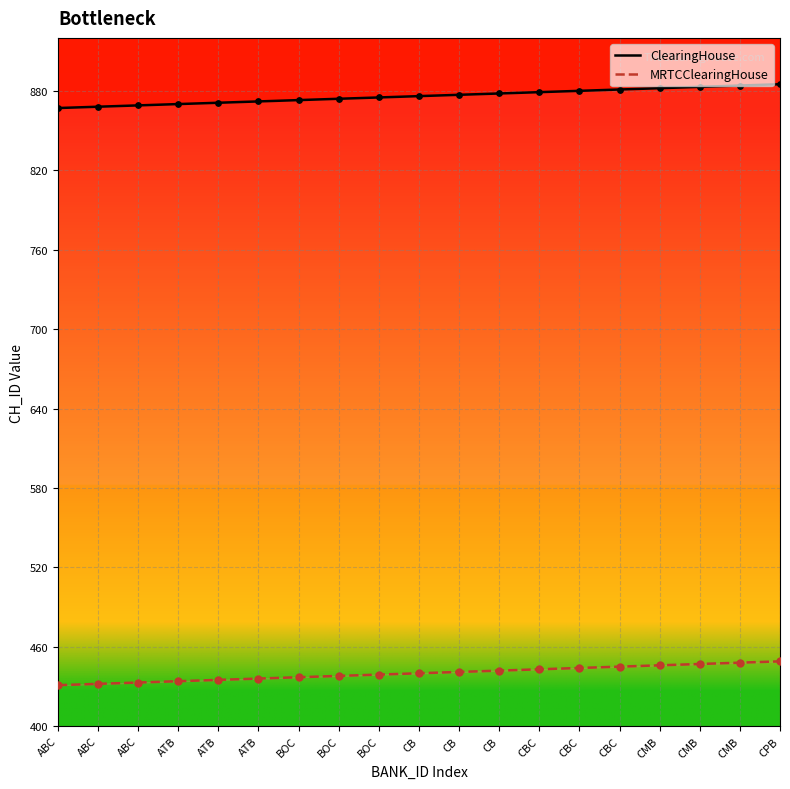

Is the value of ClearingHouse at CPB greater than the value of MRTCClearingHouse at BOC?

Yes